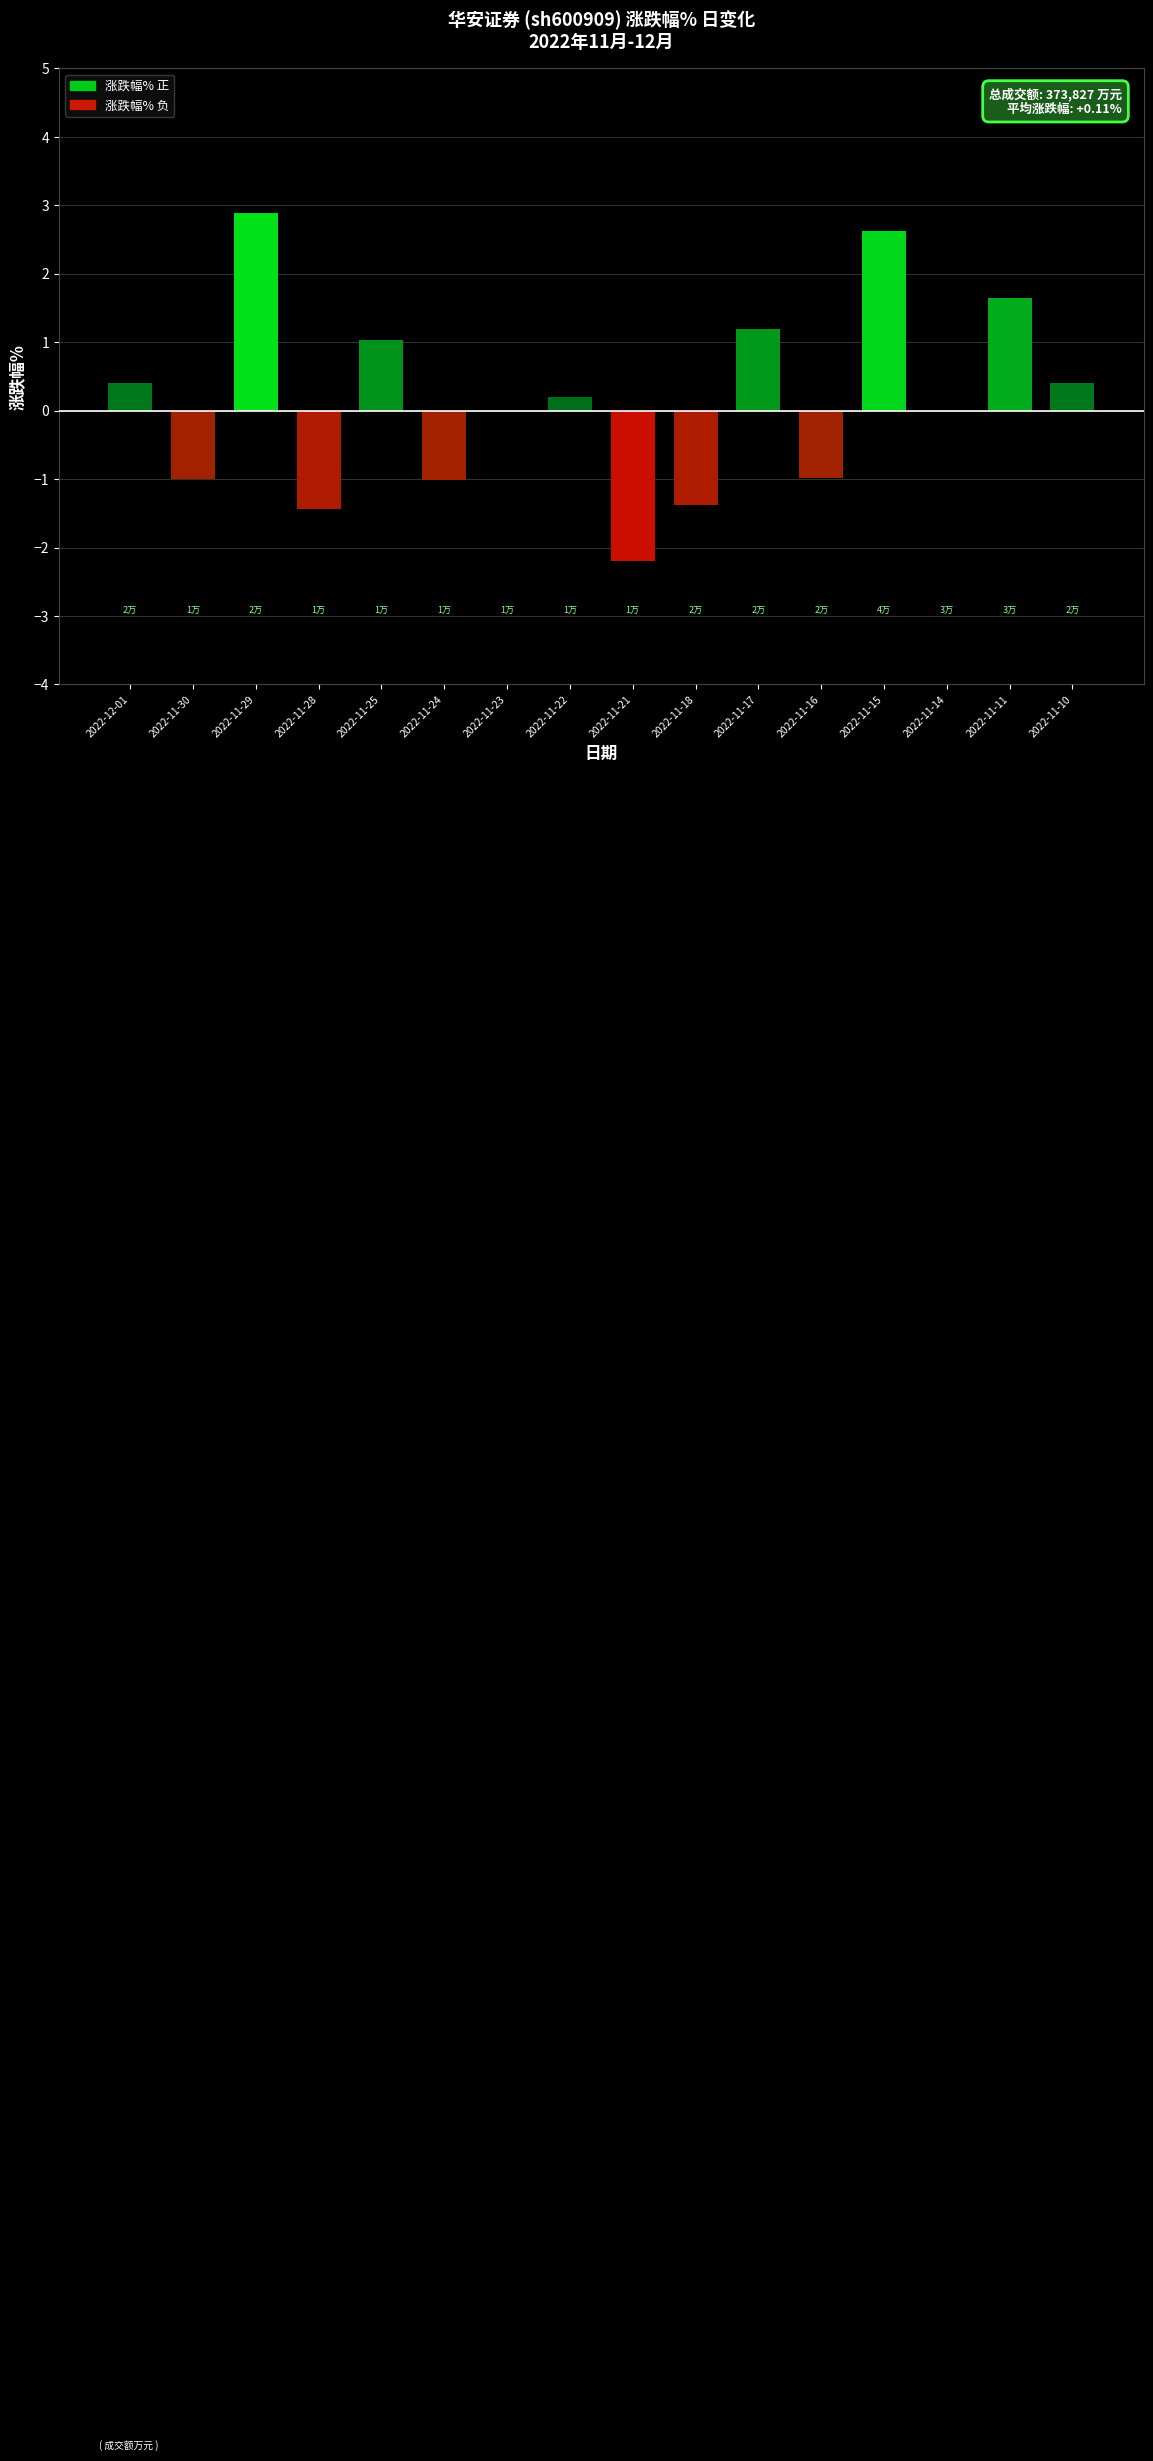

The value at 2022-11-11 is 1.6. True or false?

True